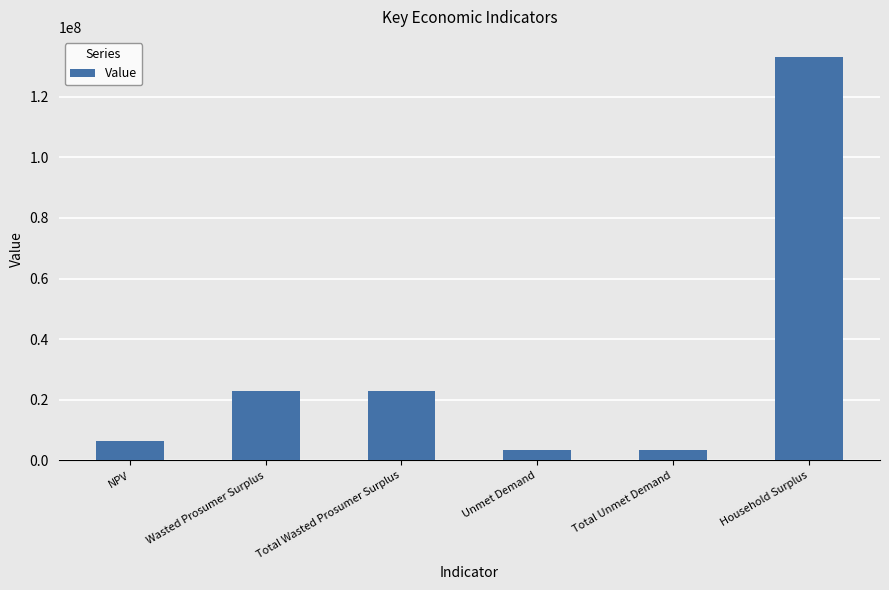

How many categories are shown in the chart?

6